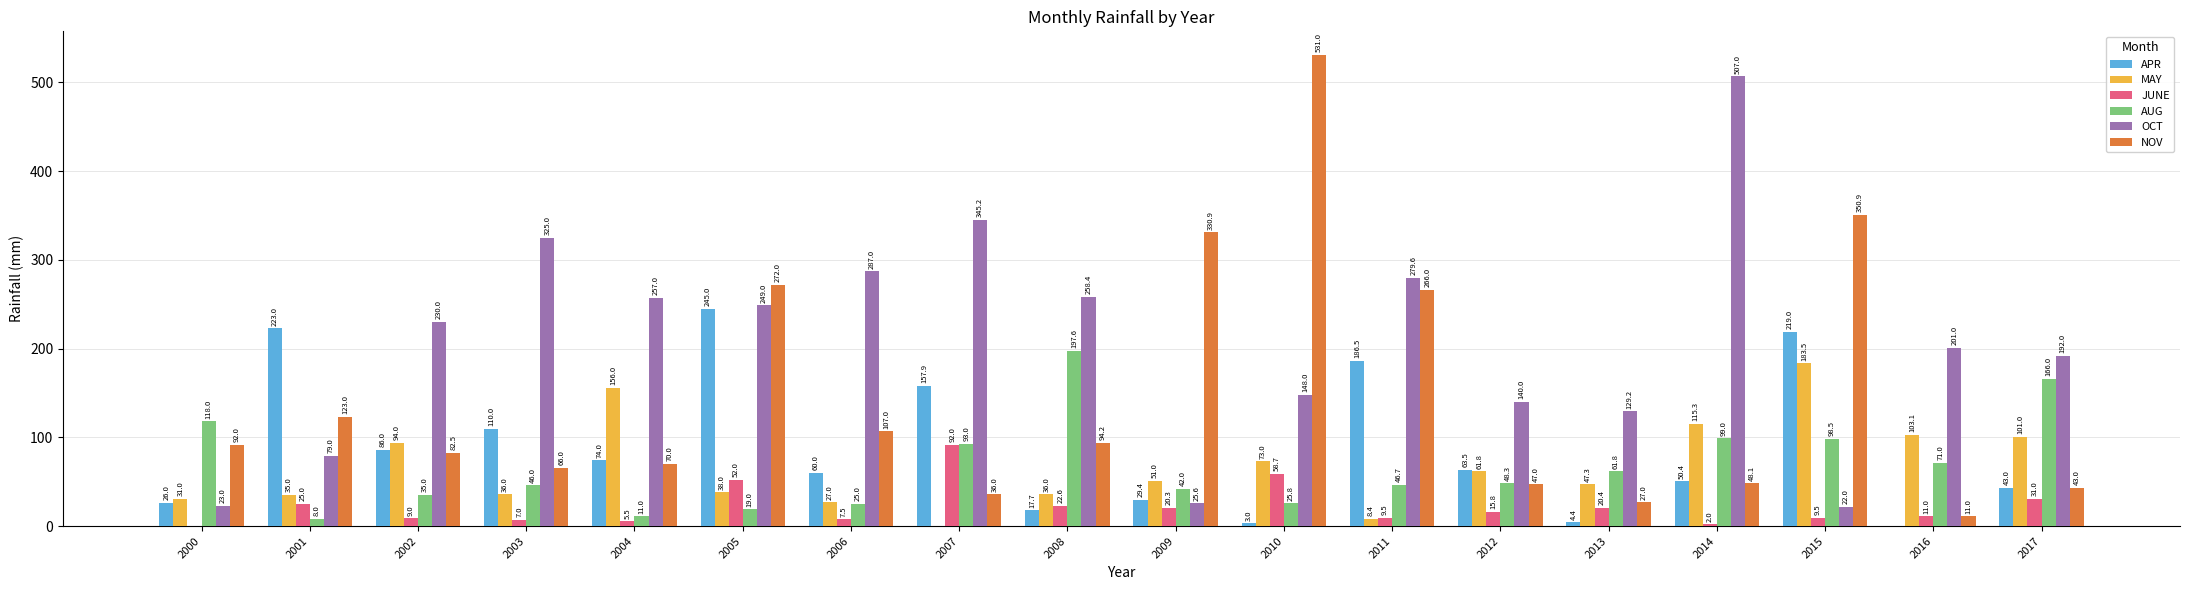

How many data points in JUNE are above 15?

9